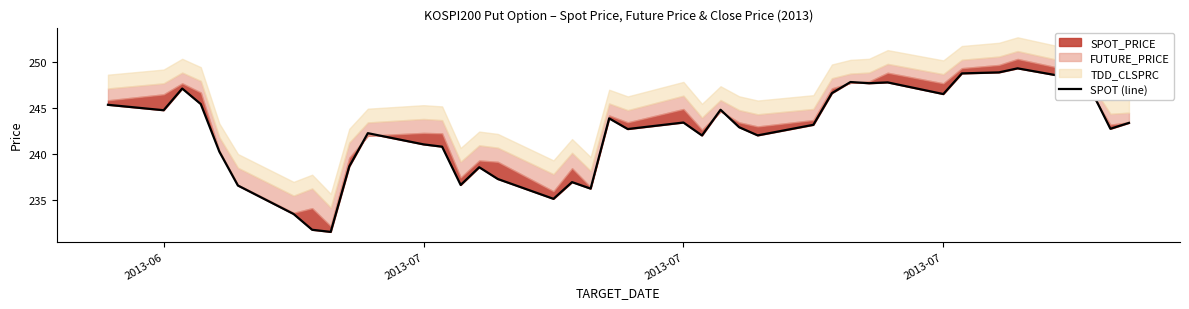

True or false: the data shows 57.2 at 28.

False